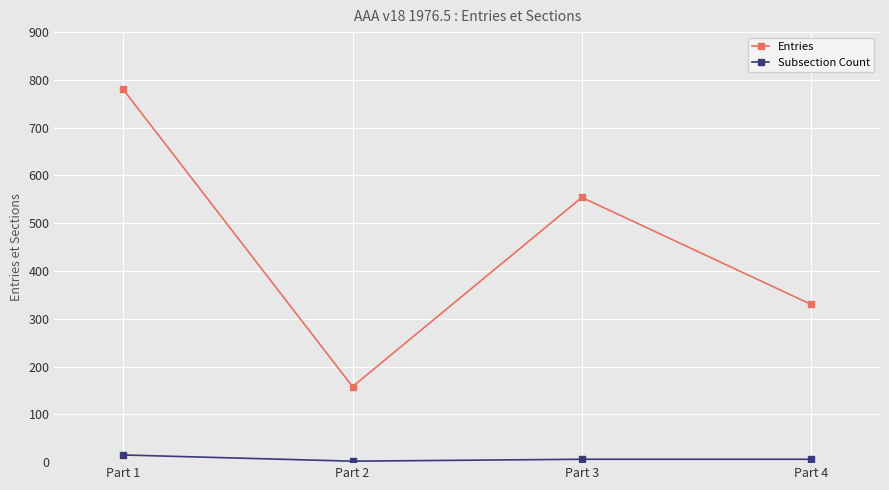

Is this an area chart (filled region under the line)?

No